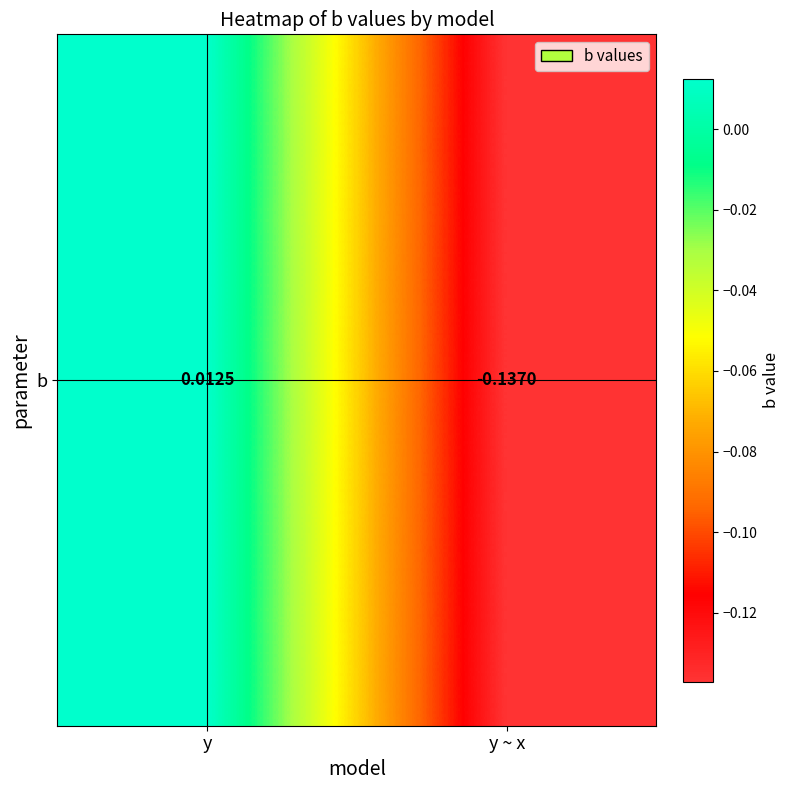

What is the change in value from y to y ~ x?

-0.1